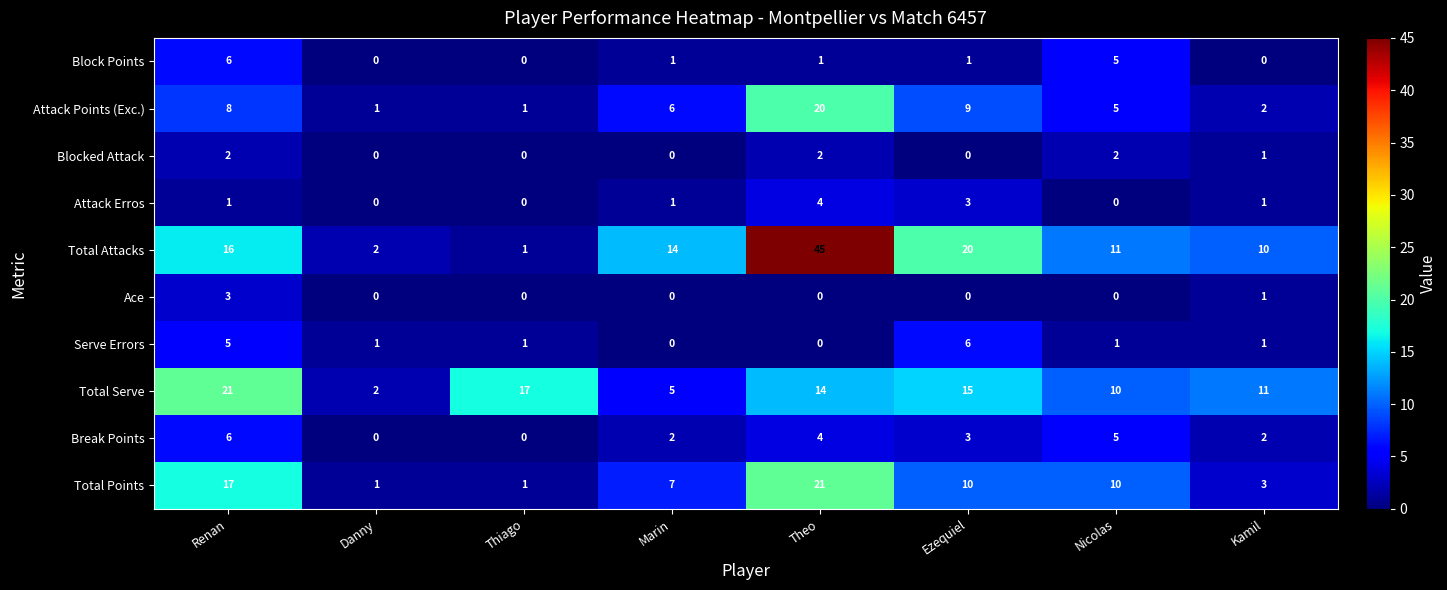

Which series has the largest range (max minus min)?

Total Attacks